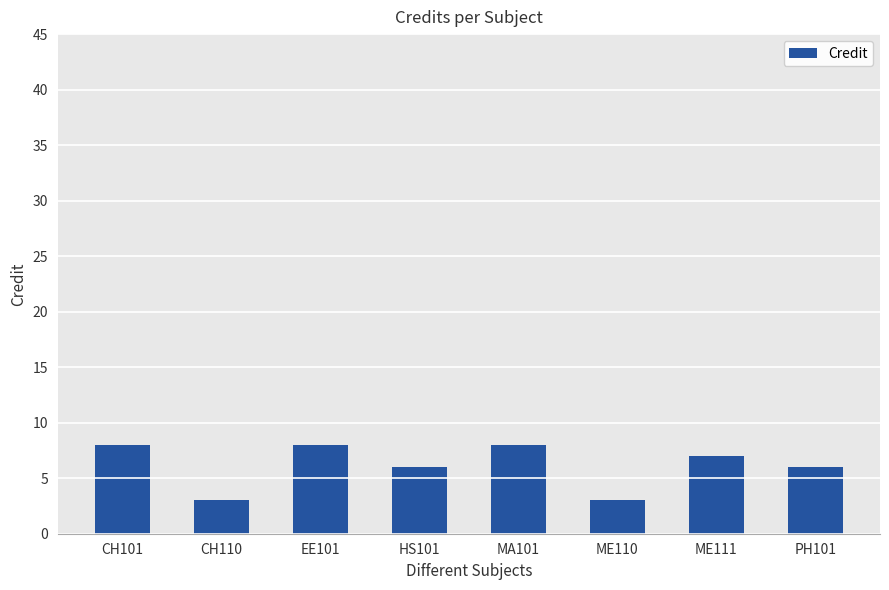

What is the greatest value displayed?

8